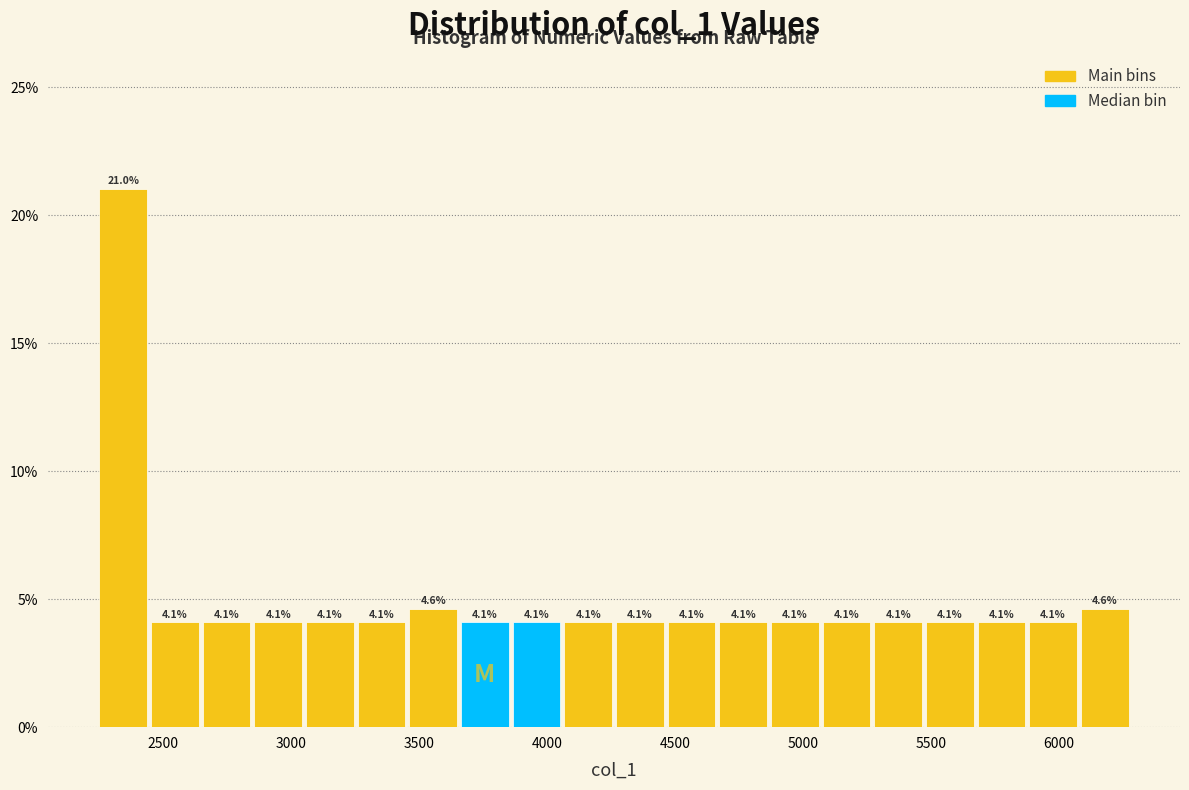

Reading left to right, transcribe this chart: for each bar, give the range it covers on the x-axis and its height. The bar edges are not printed on the chart, so give them approximately, as read against the axis.

2250 to 2450: 21.0
2450 to 2650: 4.1
2650 to 2850: 4.1
2850 to 3050: 4.1
3050 to 3250: 4.1
3250 to 3450: 4.1
3450 to 3650: 4.6
3650 to 3850: 4.1
3850 to 4050: 4.1
4050 to 4250: 4.1
4250 to 4450: 4.1
4450 to 4650: 4.1
4650 to 4850: 4.1
4850 to 5050: 4.1
5050 to 5250: 4.1
5250 to 5450: 4.1
5450 to 5650: 4.1
5650 to 5900: 4.1
5900 to 6100: 4.1
6100 to 6300: 4.6